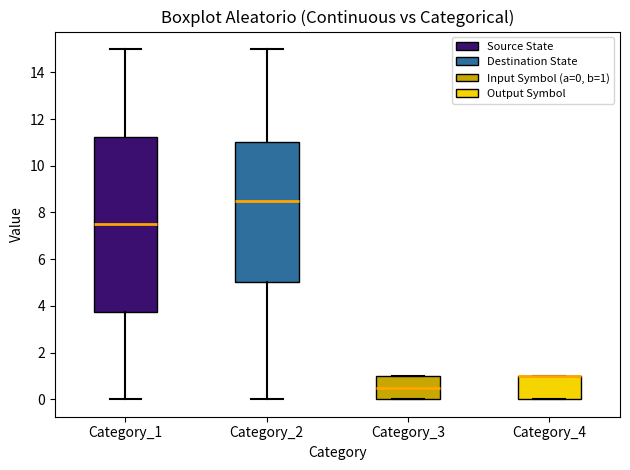

Comparing the boxes themselves (not the whiskers), which one is the tallest?

Category_1